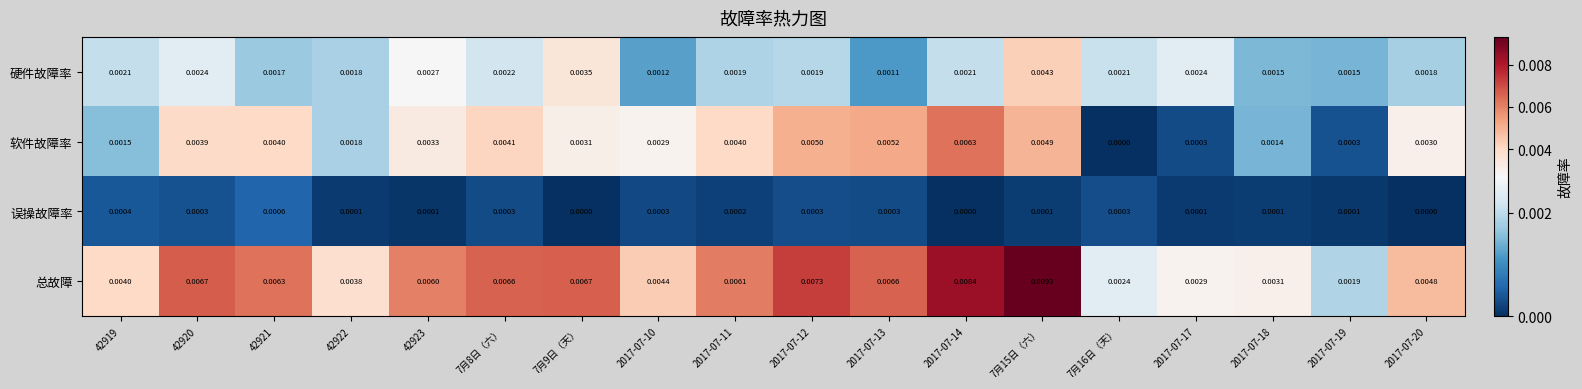

At 42921, list the series in order from largest to smallest.

总故障, 软件故障率, 硬件故障率, 误操故障率